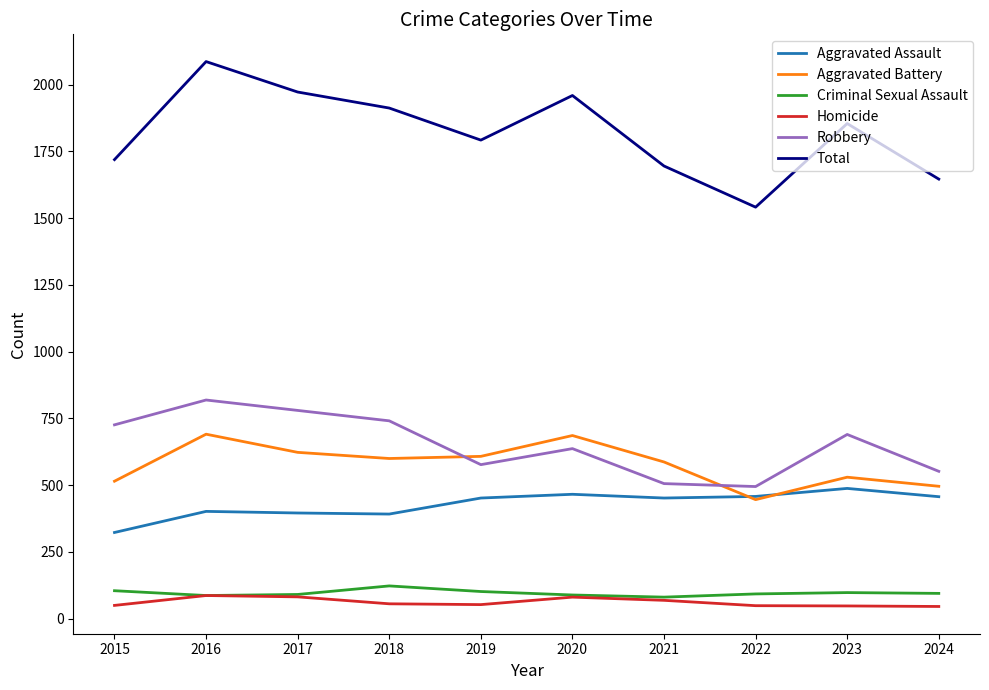

Is the value of Homicide at 2017 greater than the value of Aggravated Battery at 2020?

No